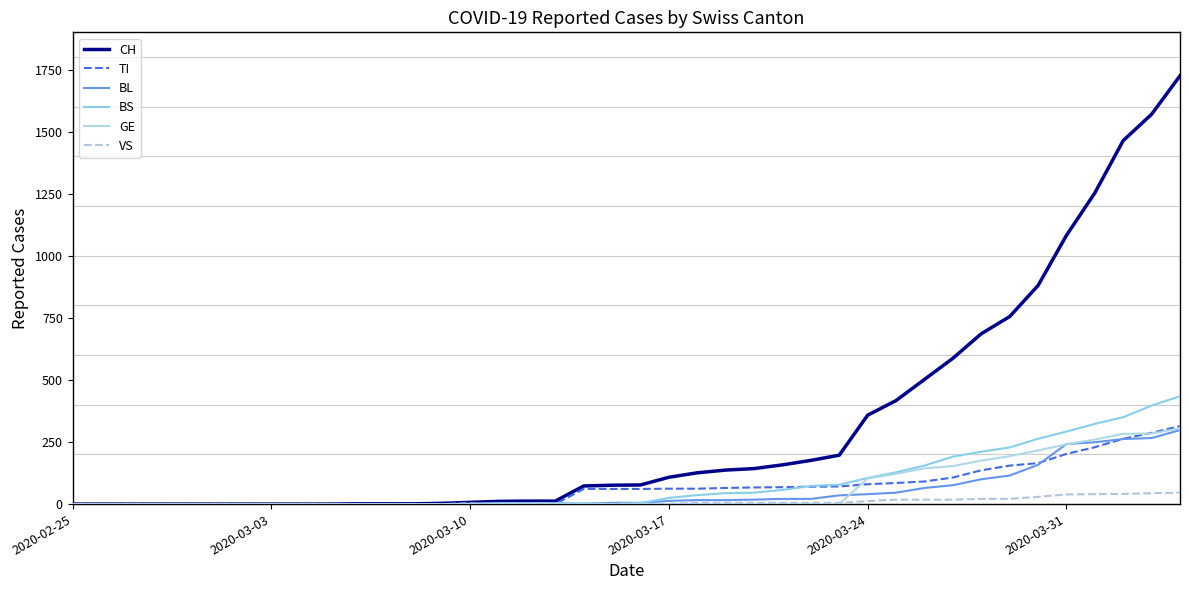

What is the difference between the maximum and minimum values in the BS series?

434